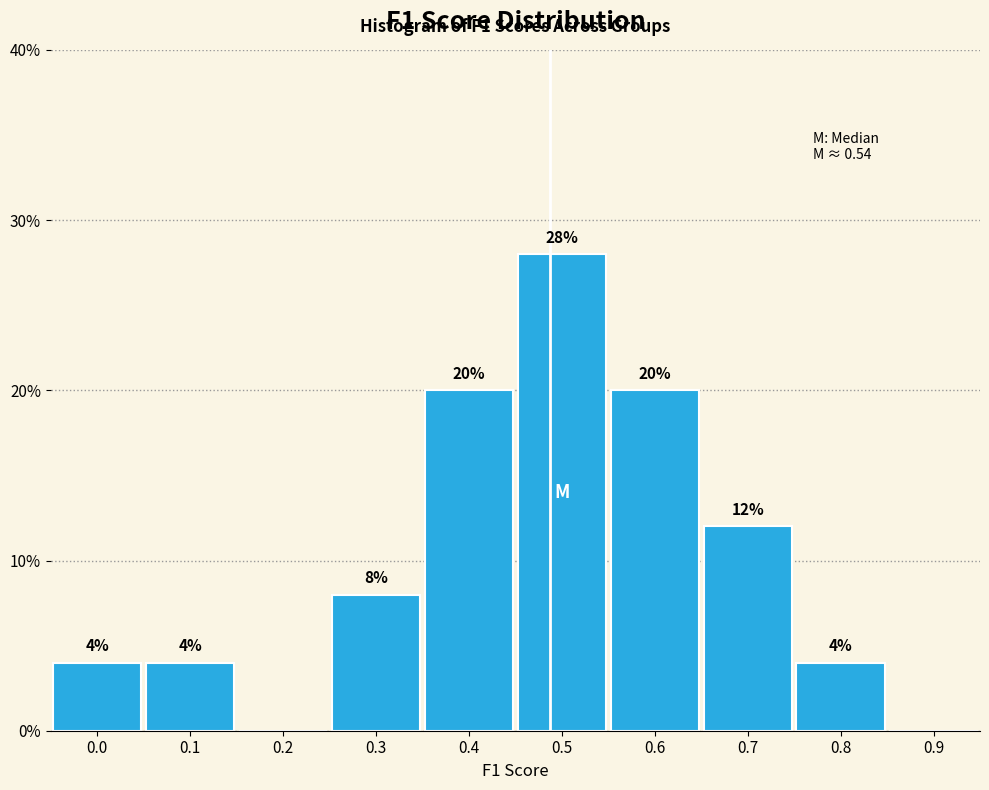

Reading left to right, list all the values displayed in this chart.

0.0=4.0	0.1=4.0	0.2=0.0	0.3=8.0	0.4=20.0	0.5=28.0	0.6=20.0	0.7=12.0	0.8=4.0	0.9=0.0